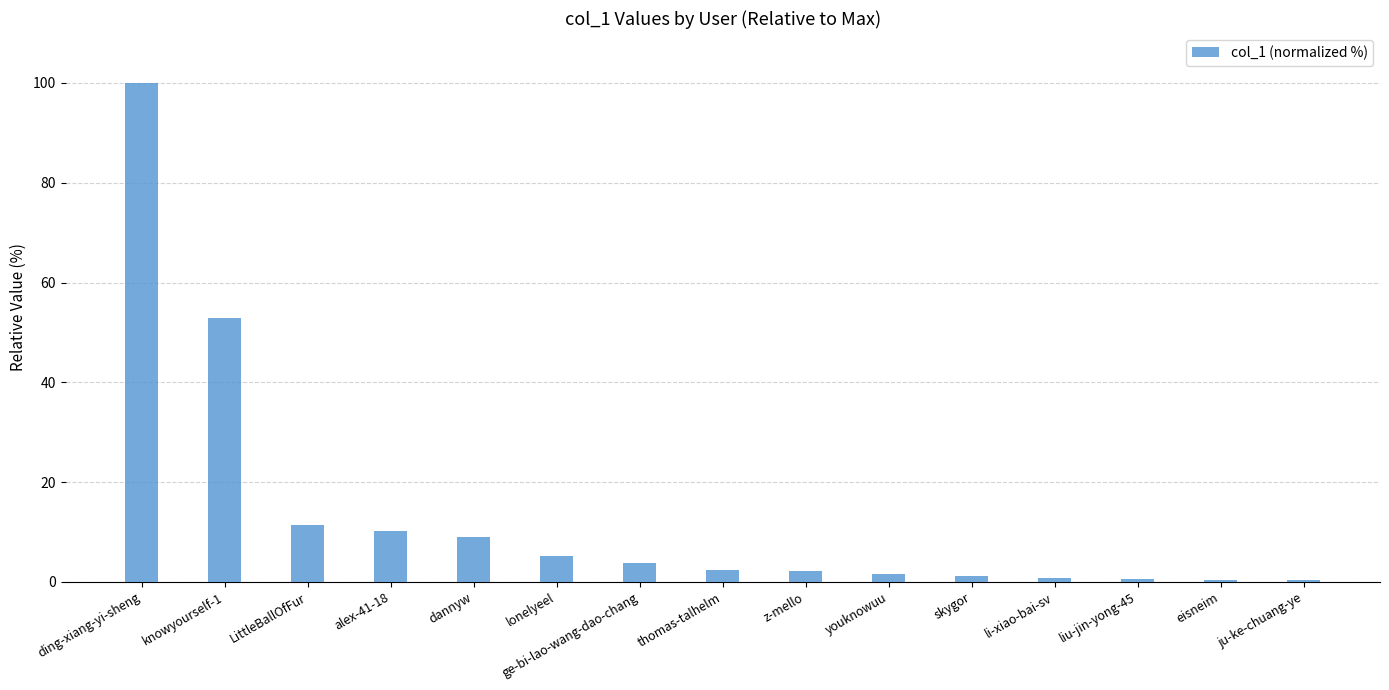

Are the bars horizontal?

No